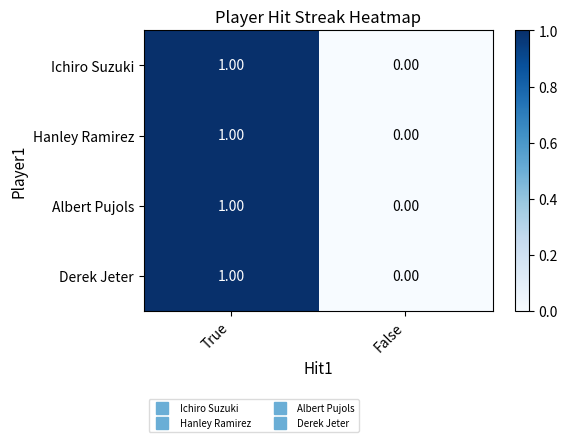

Where is Derek Jeter nearest to the value 0?

False